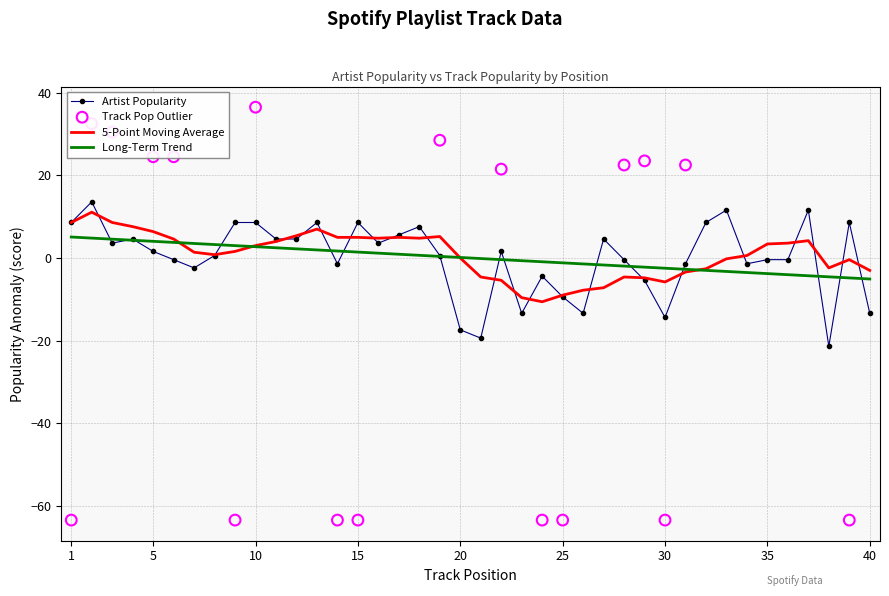

Which has a higher value, 35 or 23?

35